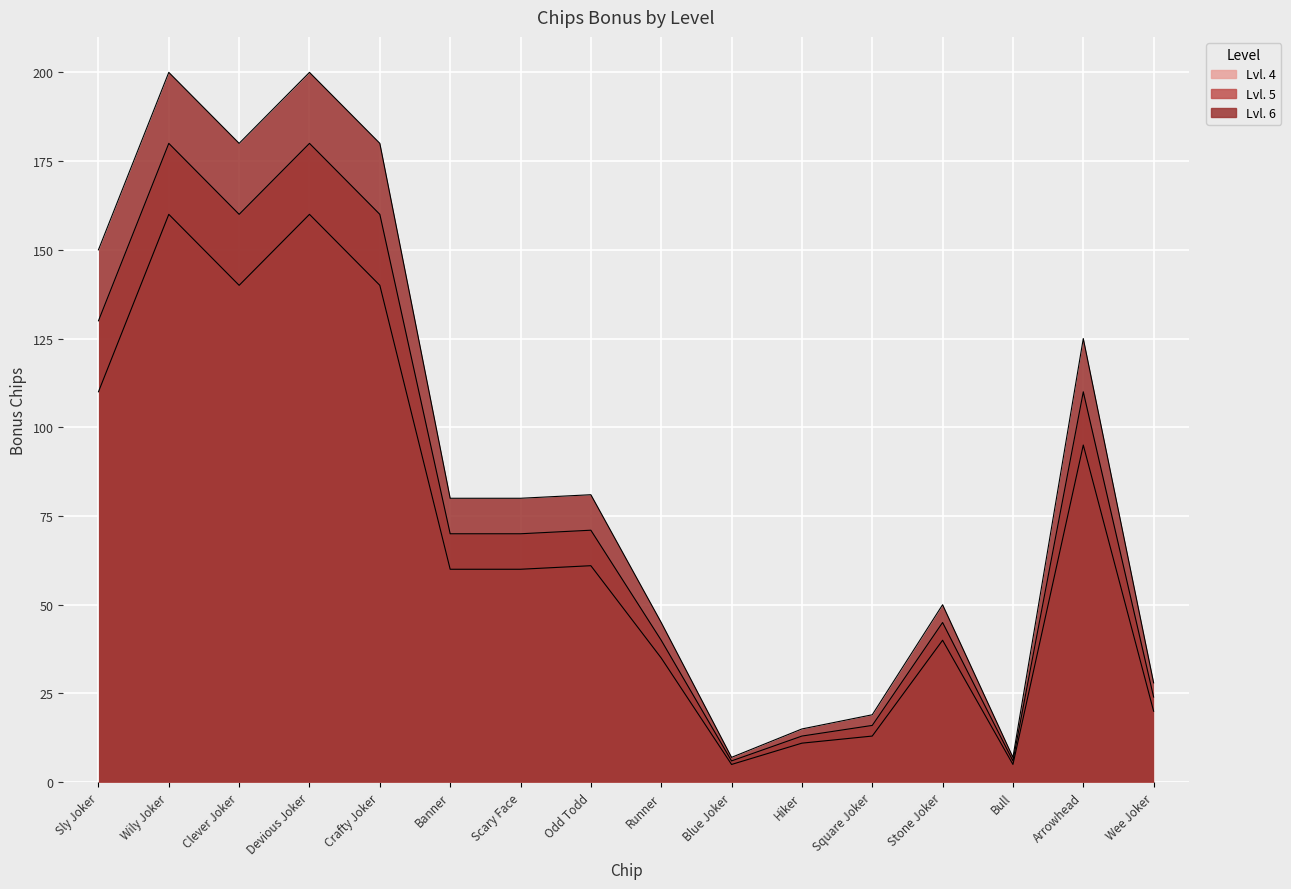

How many data points in Lvl. 5 are less than 70?

7